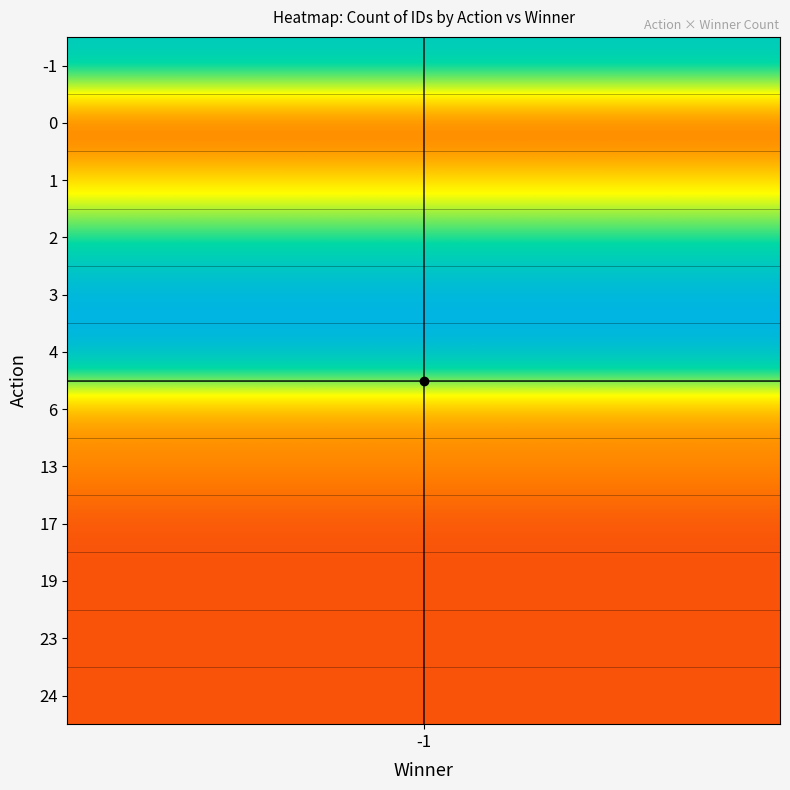

True or false: 0 has a value of 4 at 6.

False